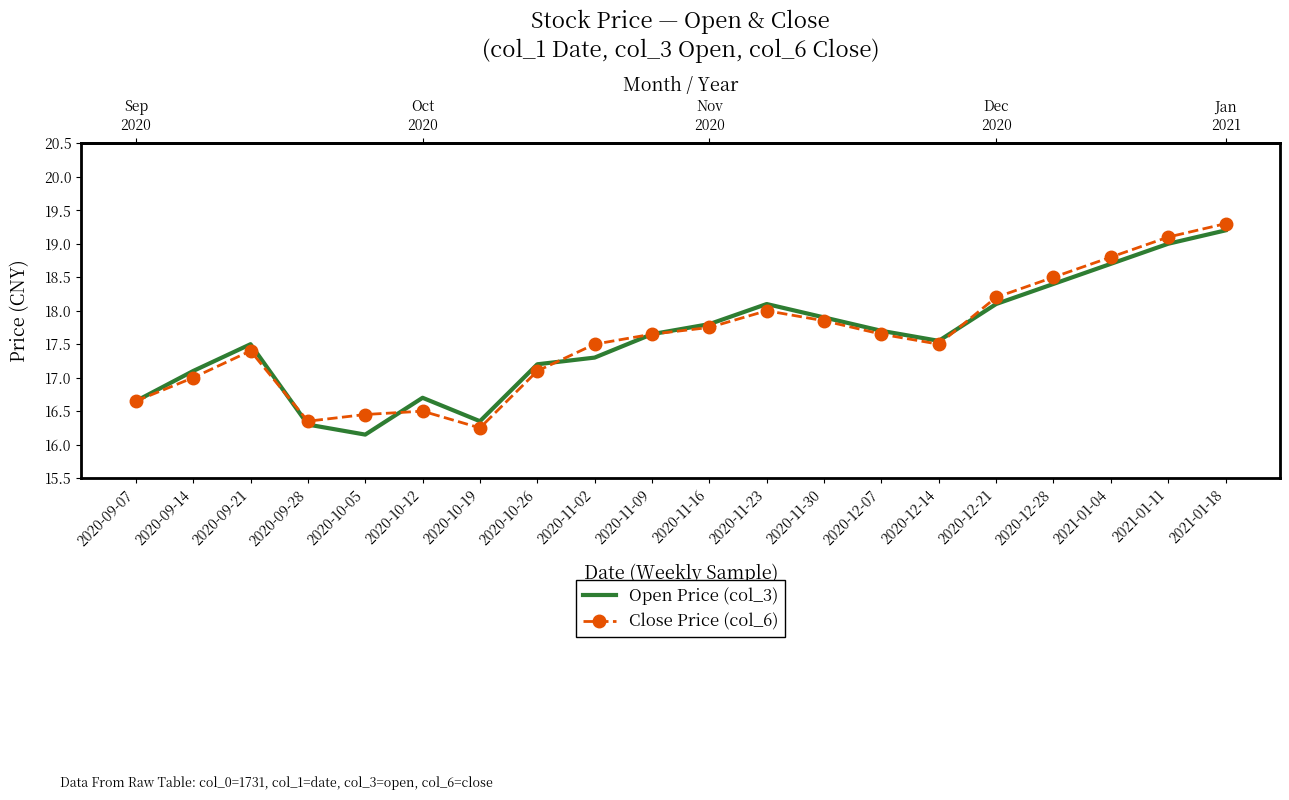

What is the value of the Close Price (col_6) point at the 10th from the left?

17.6